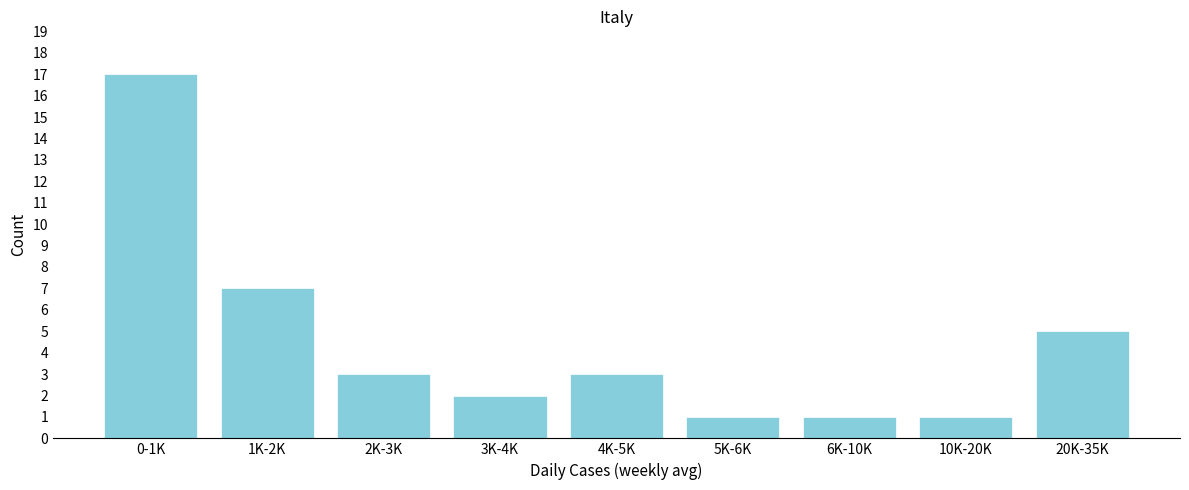

Reading left to right, extract all data points from this chart.

0-1K=17	1K-2K=7	2K-3K=3	3K-4K=2	4K-5K=3	5K-6K=1	6K-10K=1	10K-20K=1	20K-35K=5